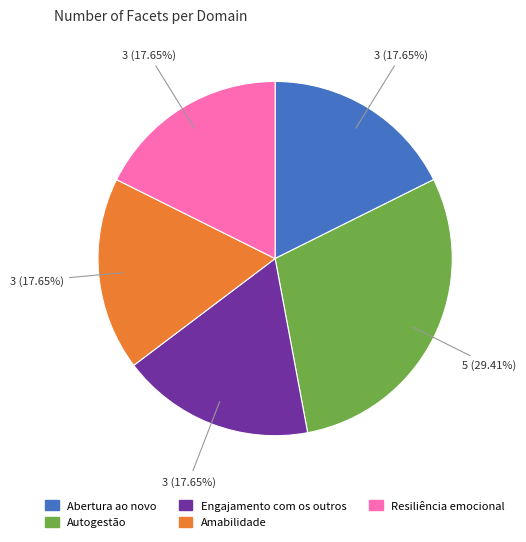

How many segments does this pie chart have?

5